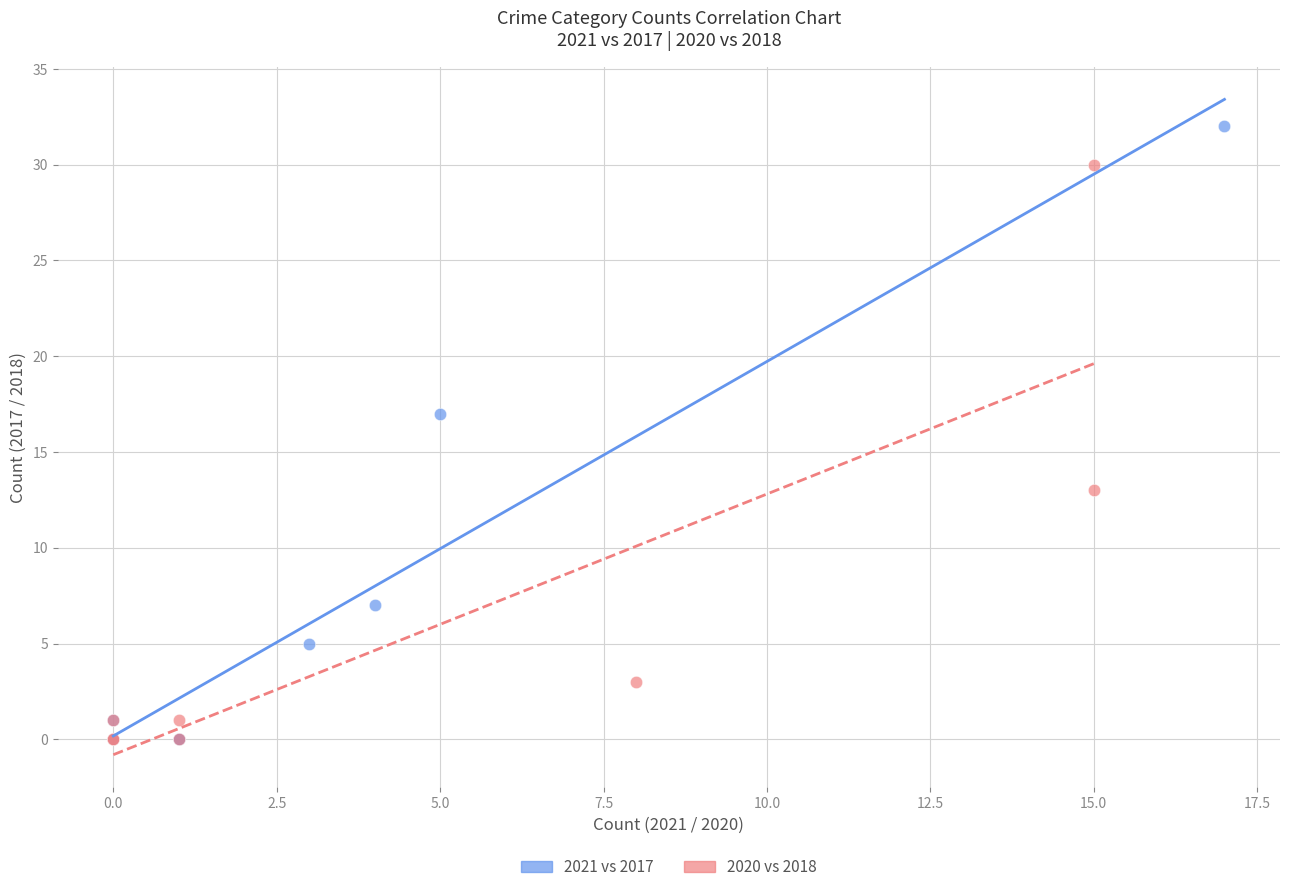

Which series has the largest Y range (max minus min)?

2021 vs 2017